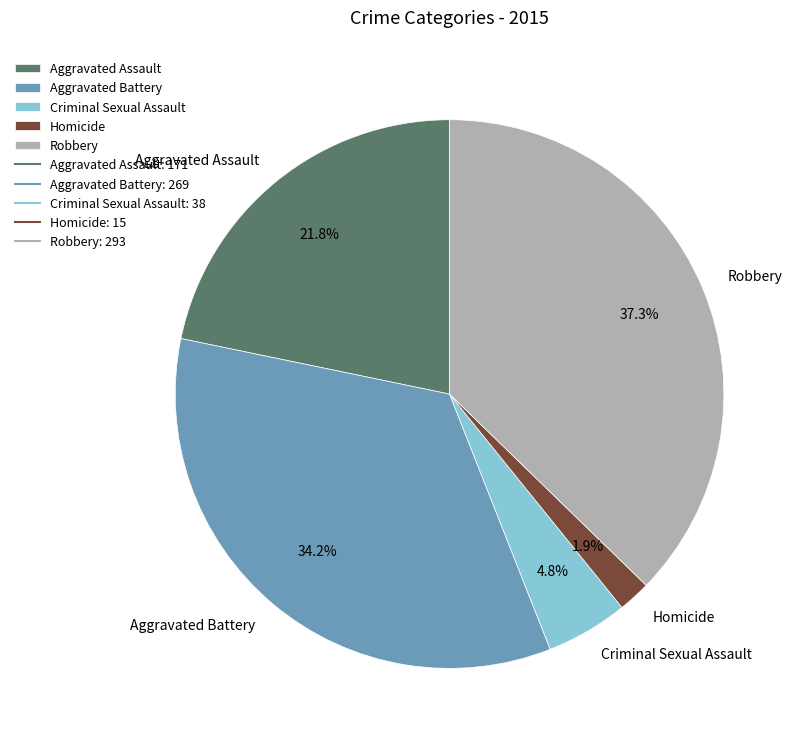

Rank the categories by value from lowest to highest.

Homicide, Criminal Sexual Assault, Aggravated Assault, Aggravated Battery, Robbery